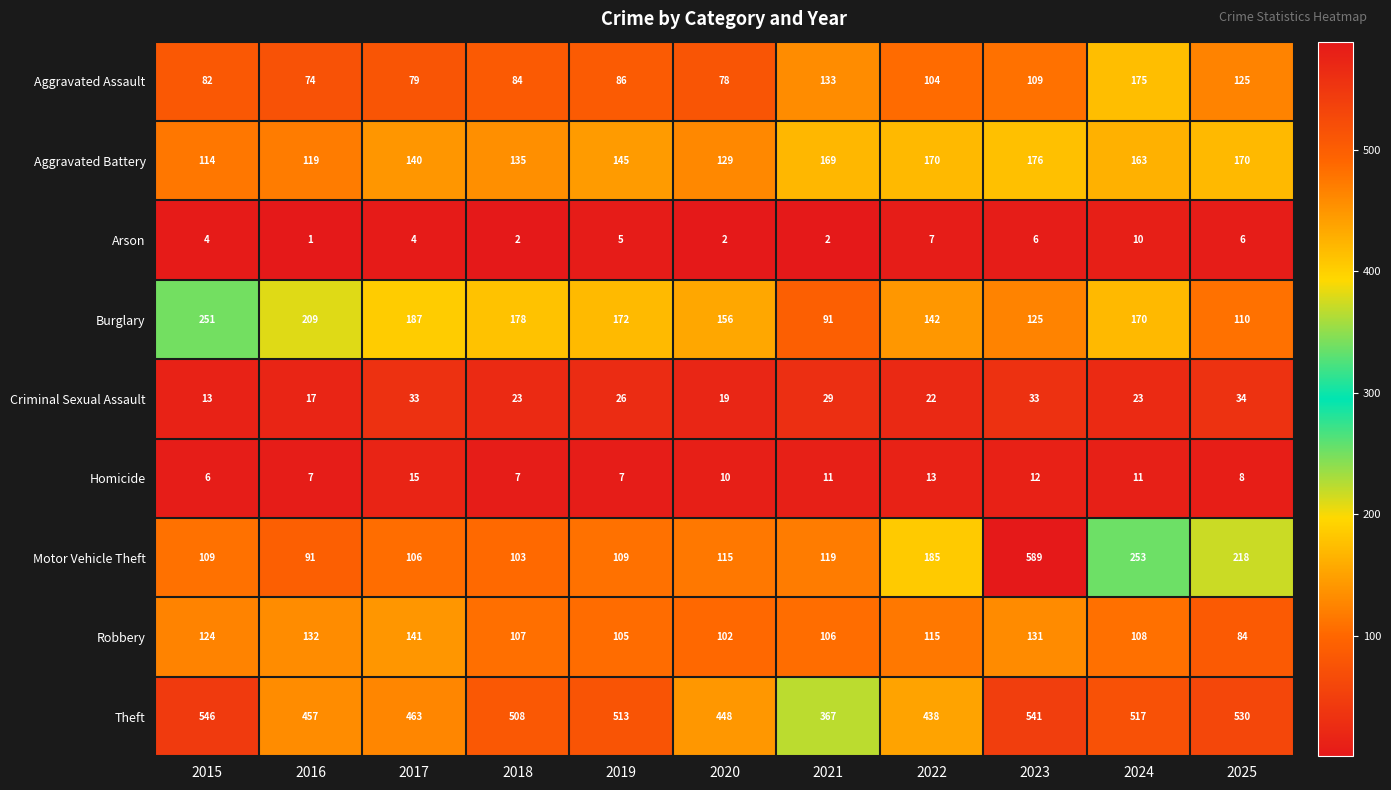

What is the difference between the highest and lowest values at 2022?

431